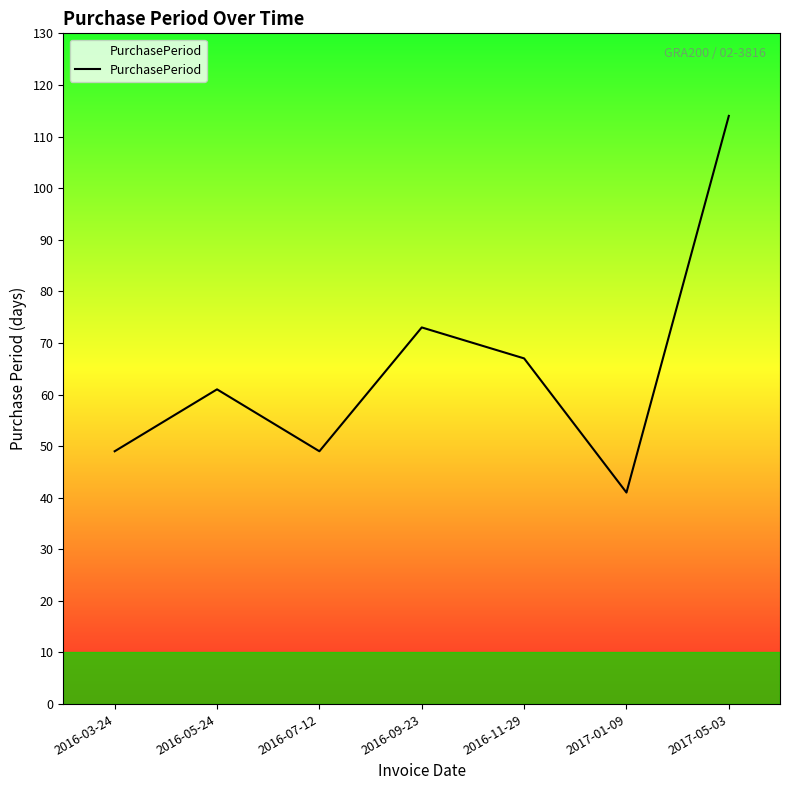

Does the chart display data point markers on the line(s)?

No